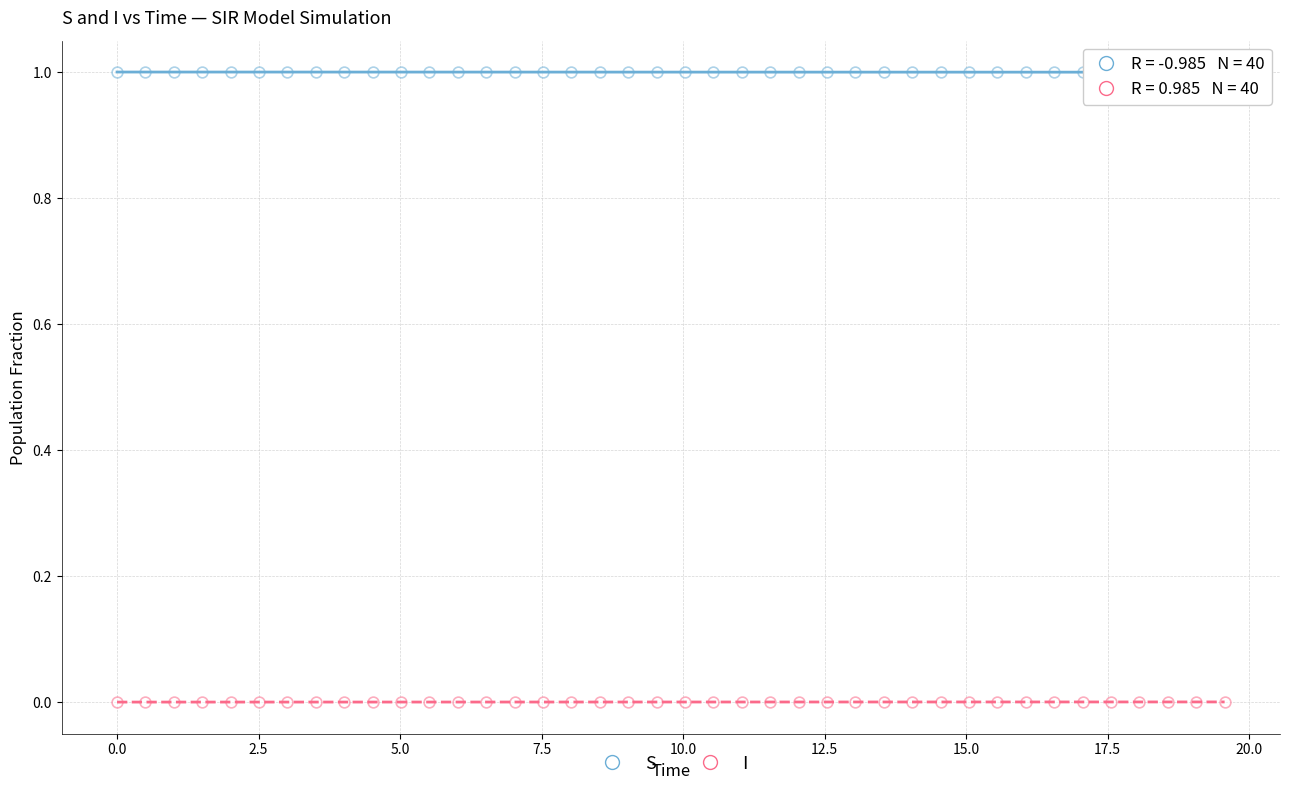

How many points are shown in the scatter plot?

80